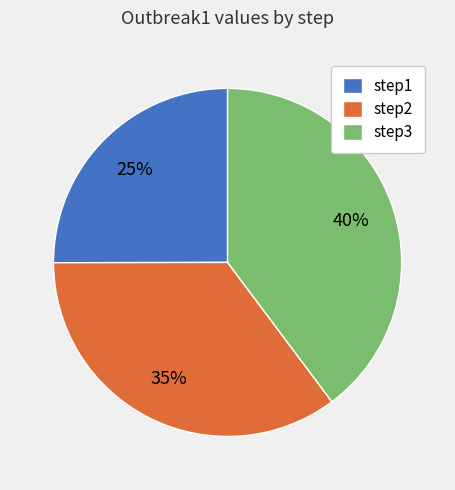

Is step3 the majority of the pie?

No